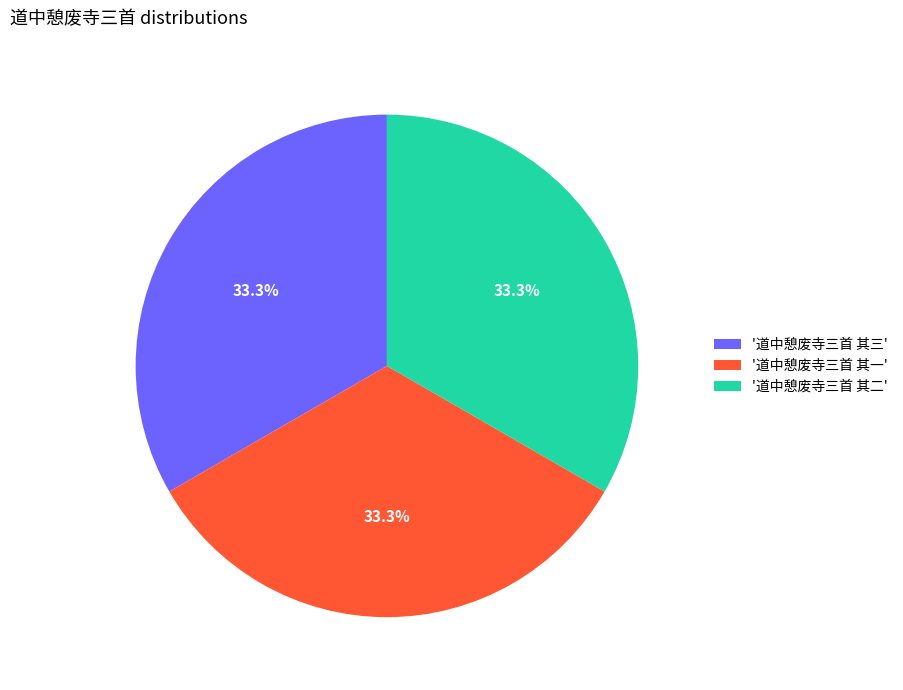

What is the ratio of the value at '道中憩废寺三首 其一' to the value at '道中憩废寺三首 其二'?

1.0